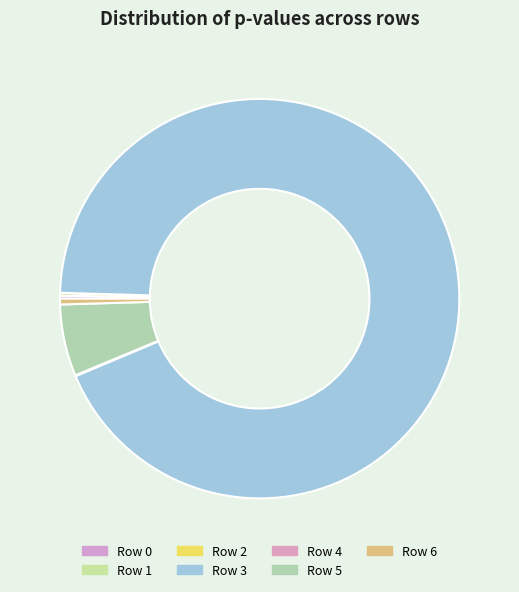

The Row 5 slice represents 6% of the pie. True or false?

True